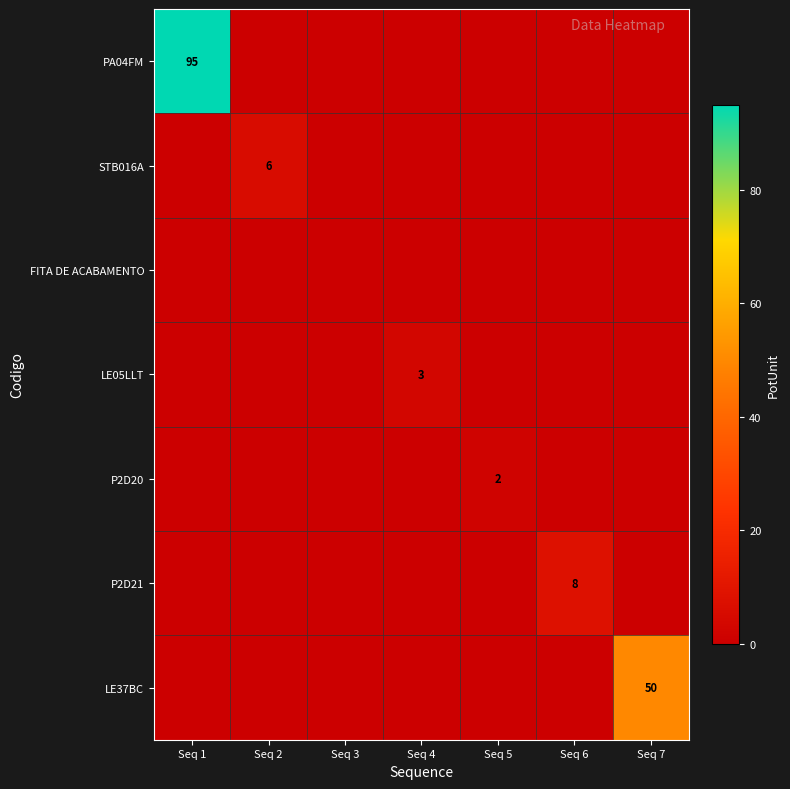

The PA04FM series shows 95 at Seq 1. True or false?

True